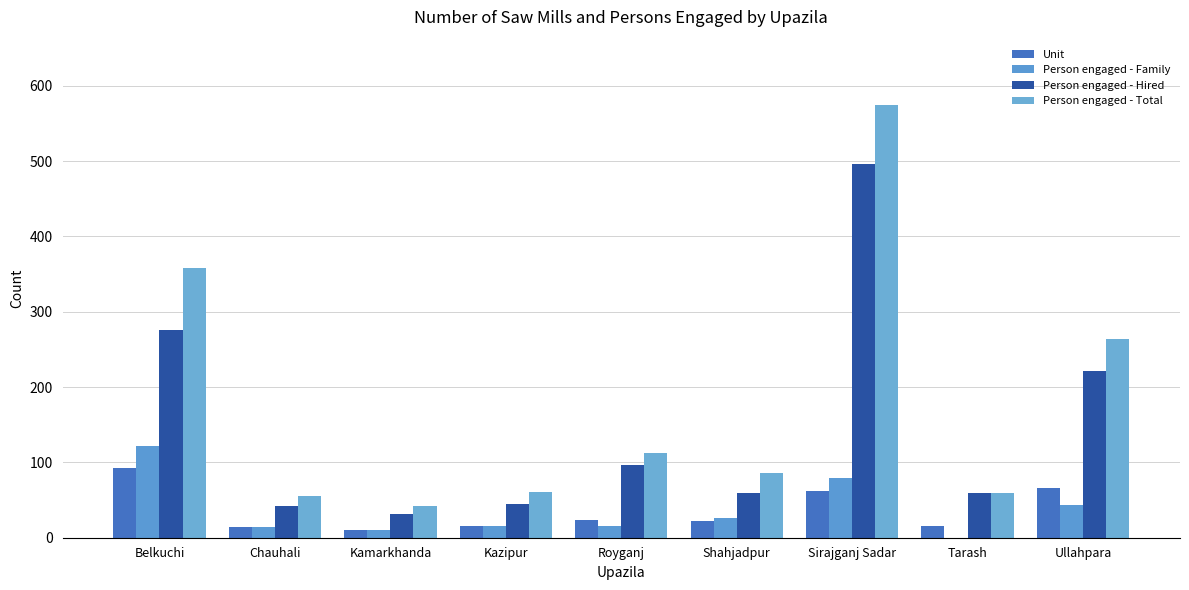

At which category is the sum across all series the highest?

Sirajganj Sadar